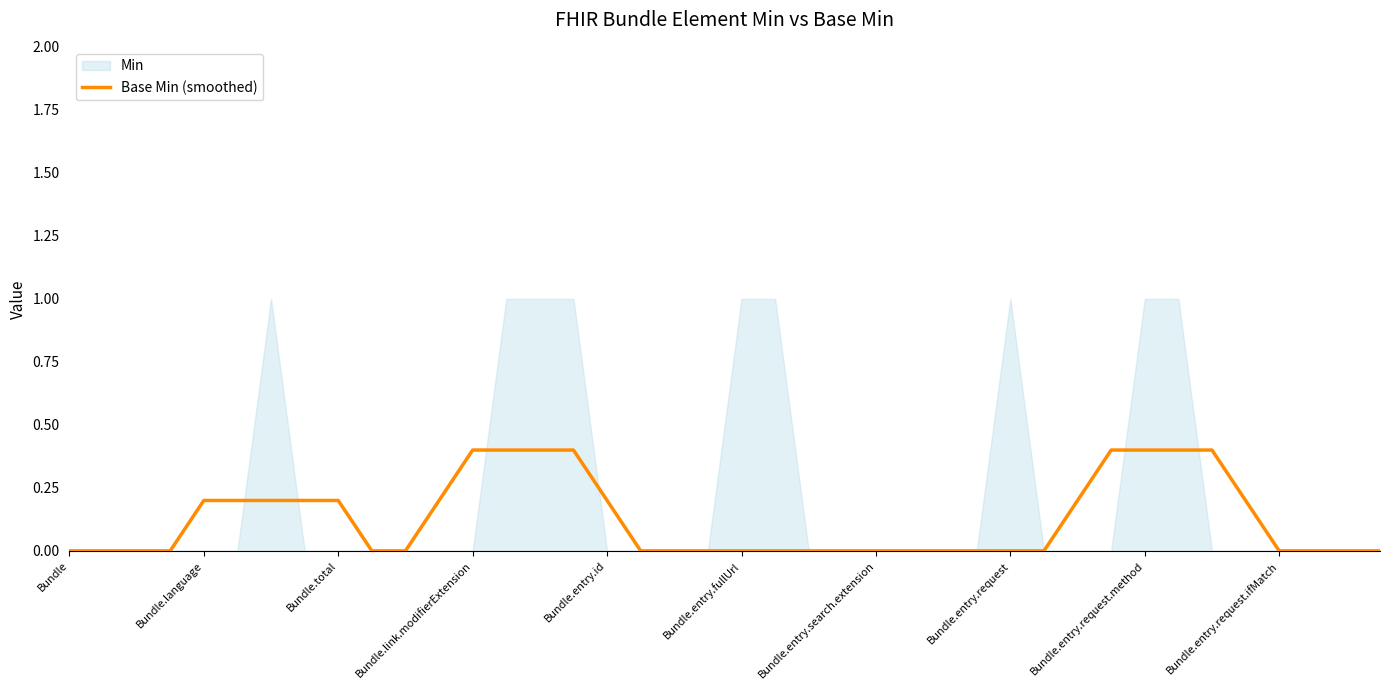

Does the chart have visible grid lines?

No